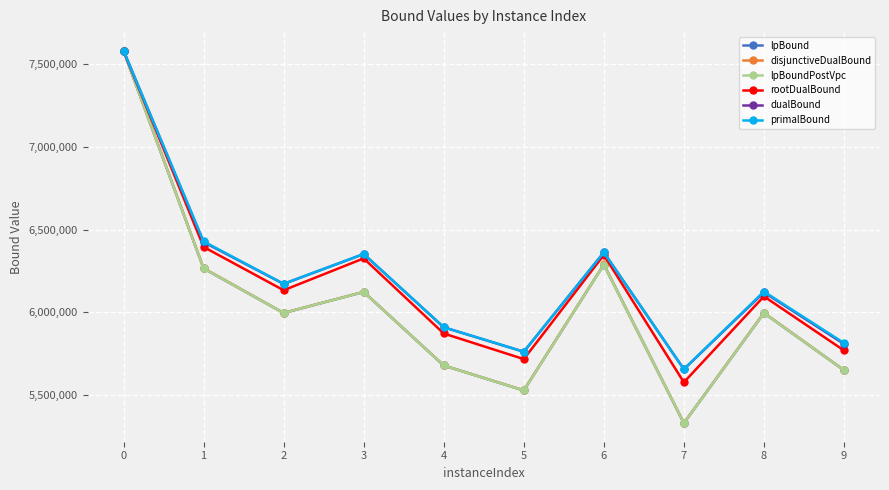

In rootDualBound, how many points are higher than both neighbors (excluding endpoints)?

3